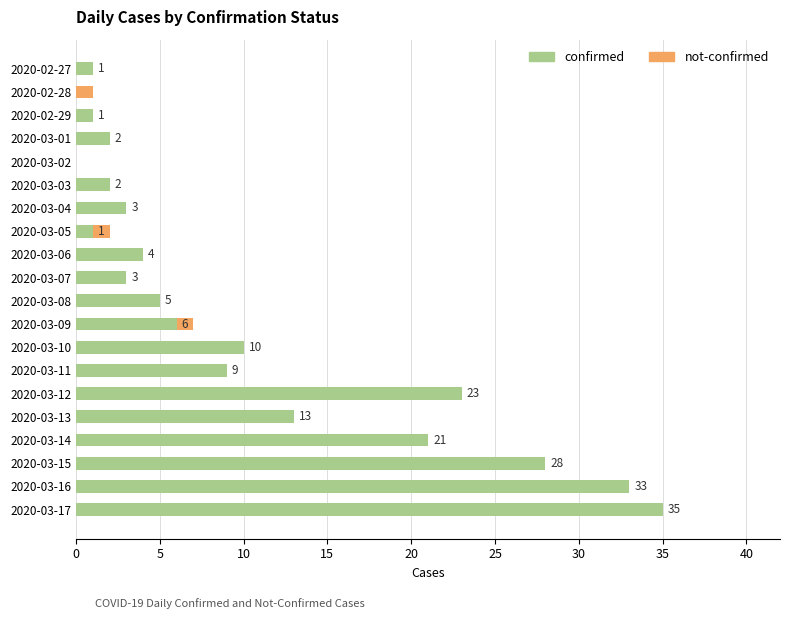

How many data points does each series have?

20